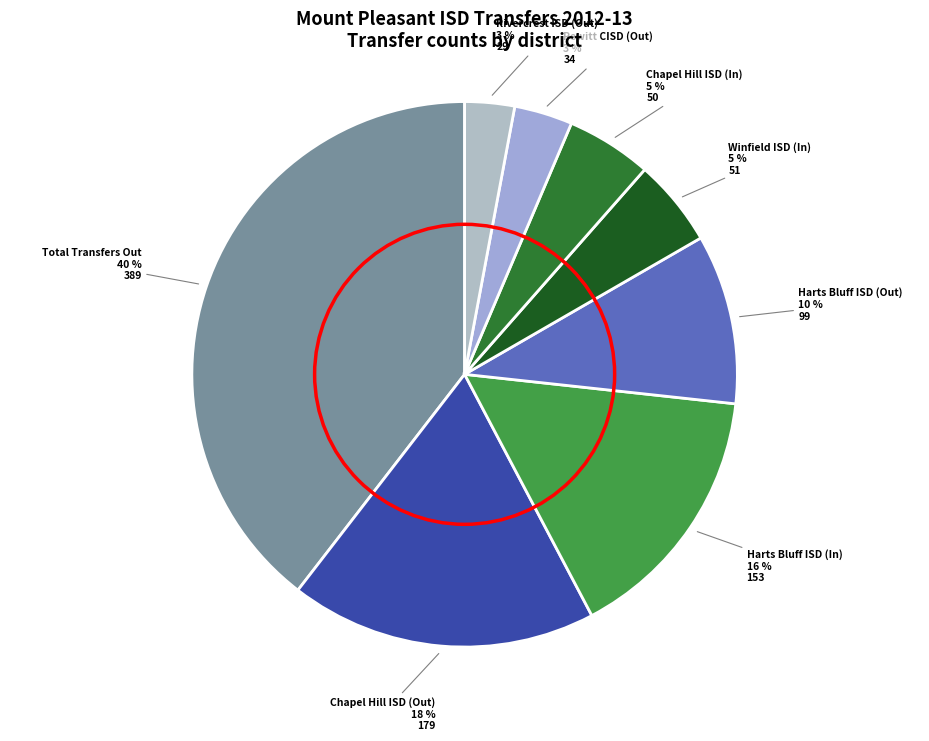

Is the sum of Pewitt CISD (Out) and Rivercrest ISD (Out) greater than half?

No